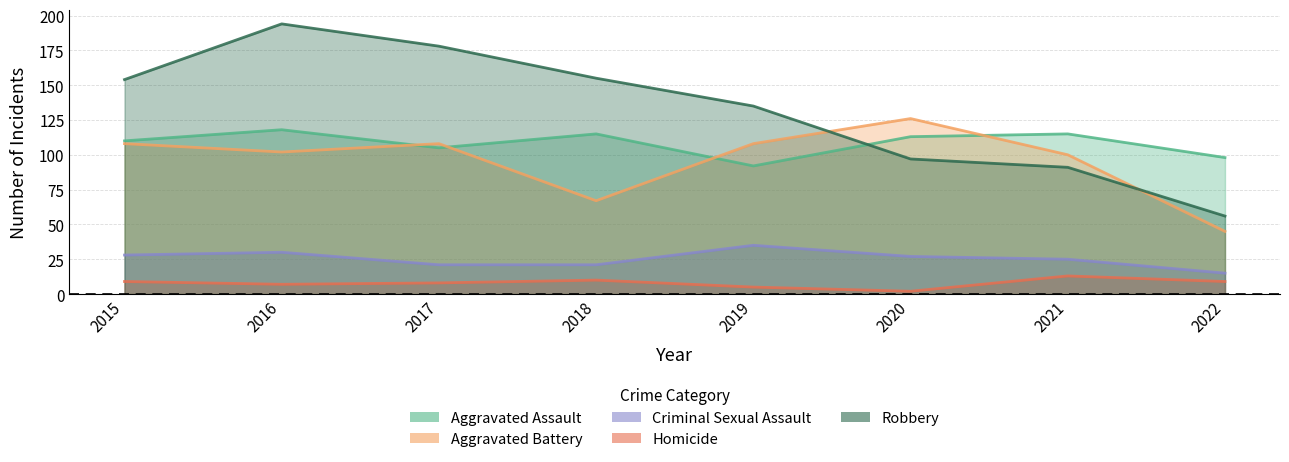

Which label corresponds to the largest value in the chart?

2016